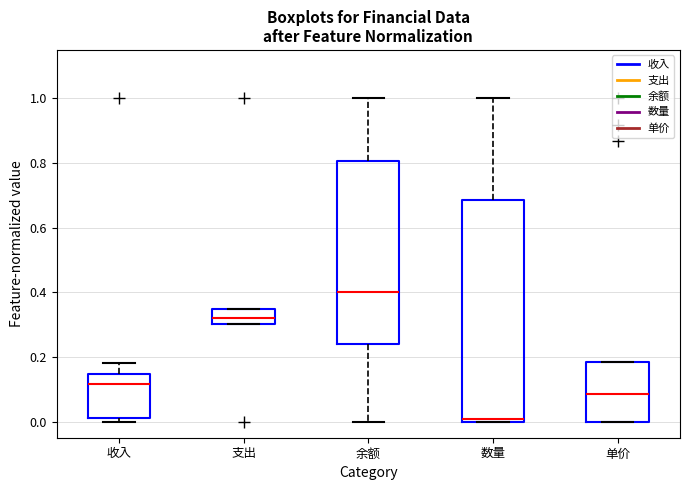

Reading left to right, transcribe this box plot: for each box, give where its median line is, the range the box spans, and where its two whiskers end, as read against the y-axis. The values are not printed on the chart, so give them approximately, as read against the axis.

收入: median 0.12, box 0.02 to 0.14, whiskers 0.00 to 0.18
支出: median 0.32, box 0.30 to 0.34, whiskers 0.30 to 0.34
余额: median 0.40, box 0.24 to 0.80, whiskers 0.00 to 1.00
数量: median 0.00 (just above the box's lower edge), box 0.00 to 0.68, whiskers 0.00 to 1.00
单价: median 0.08, box 0.00 to 0.18, whiskers 0.00 to 0.18